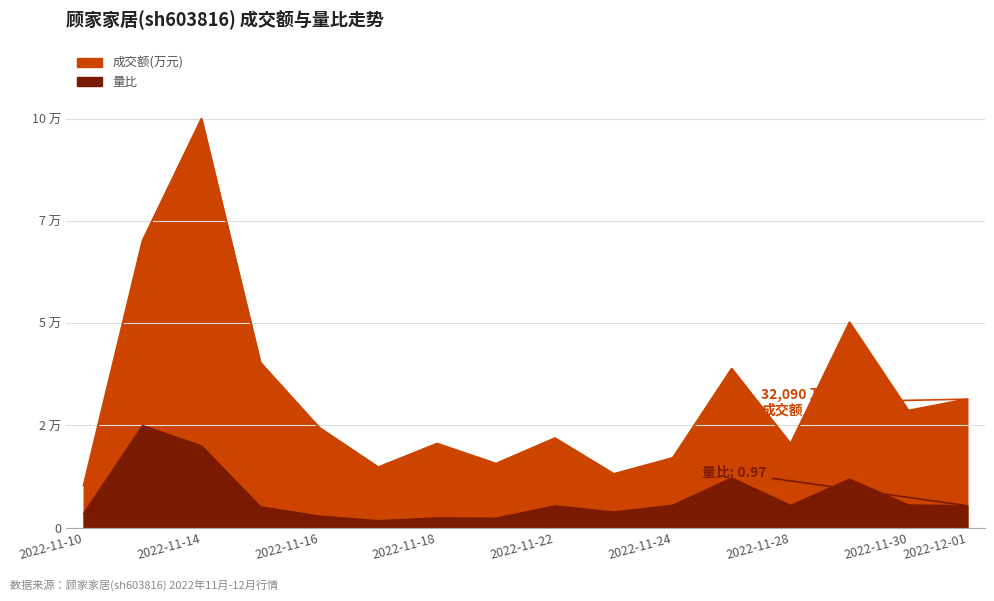

True or false: 成交额(万元) has a value of 27871.4 at 2022-11-24.

False